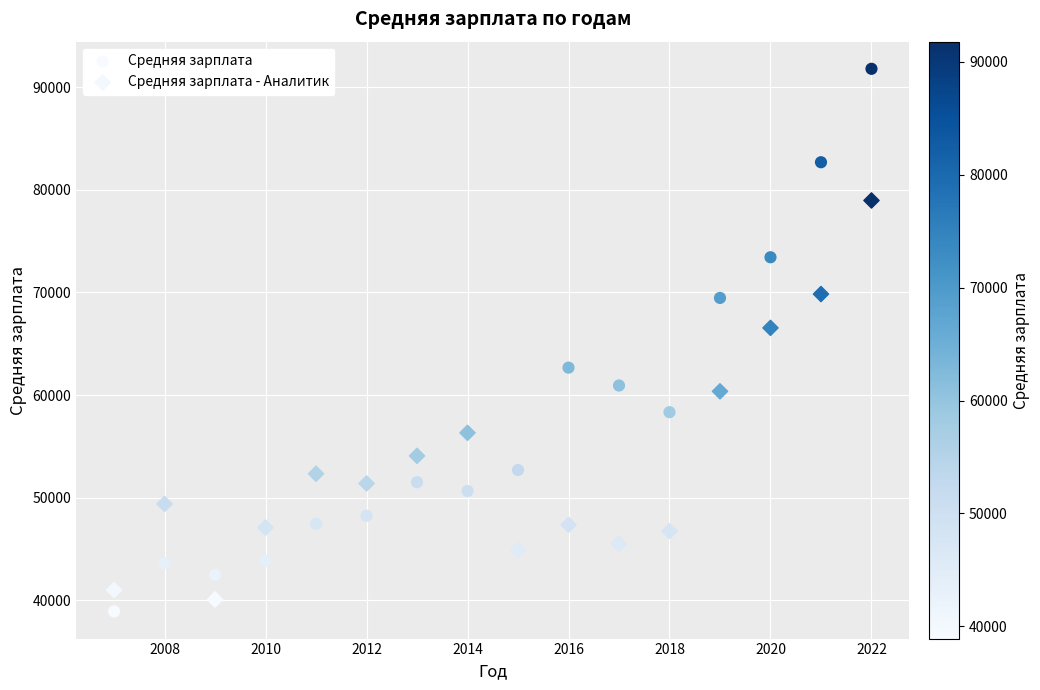

Which series contains the highest Y value?

Средняя зарплата